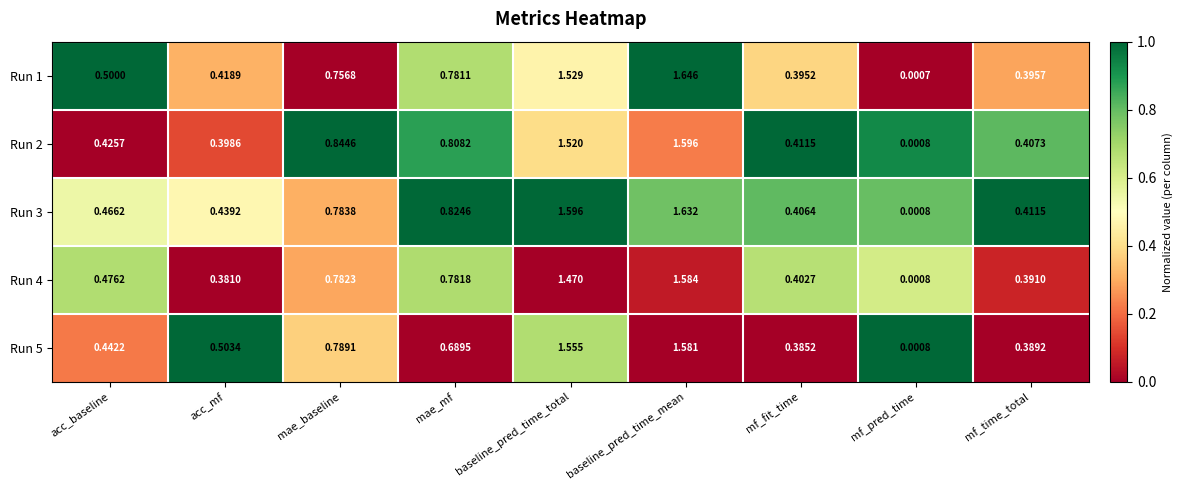

What is the spread (max minus min) of values at mae_mf?

0.1